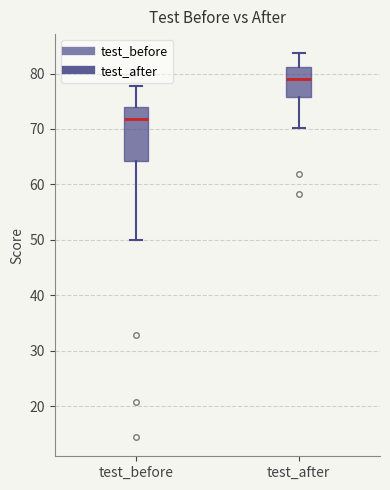

Reading left to right, read every box against the y-axis: the position of its median line, the range the box covers, and the ends of its whiskers. The values are not printed on the chart, so give them approximately, as read against the axis.

test_before: median 72, box 64 to 74, whiskers 50 to 78
test_after: median 79, box 76 to 81, whiskers 70 to 84